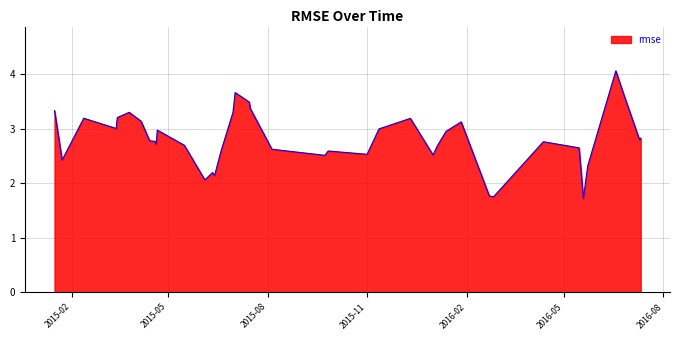

Does the chart display data point markers on the line(s)?

No